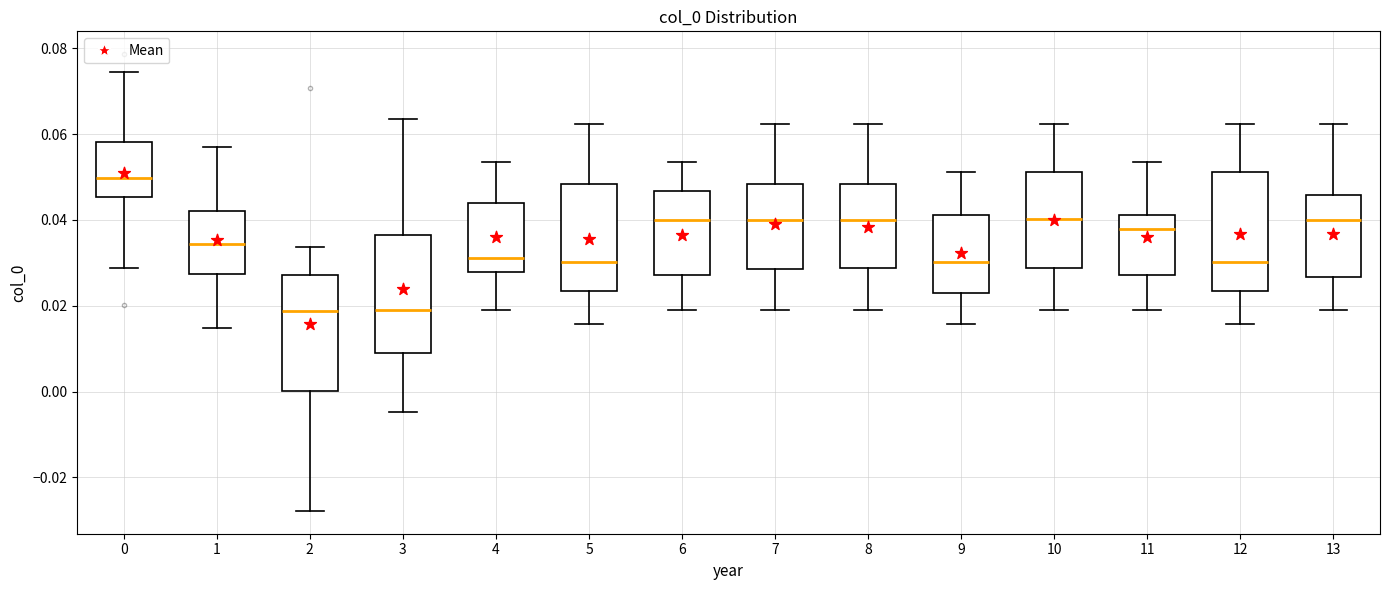

Reading left to right, read every box against the y-axis: the position of its median line, the range the box covers, and the ends of its whiskers. The values are not printed on the chart, so give them approximately, as read against the axis.

0: median 0.050, box 0.046 to 0.058, whiskers 0.028 to 0.074
1: median 0.034, box 0.028 to 0.042, whiskers 0.014 to 0.056
2: median 0.018, box 0.000 to 0.028, whiskers -0.028 to 0.034
3: median 0.018, box 0.010 to 0.036, whiskers -0.004 to 0.064
4: median 0.032, box 0.028 to 0.044, whiskers 0.018 to 0.054
5: median 0.030, box 0.024 to 0.048, whiskers 0.016 to 0.062
6: median 0.040, box 0.028 to 0.046, whiskers 0.018 to 0.054
7: median 0.040, box 0.028 to 0.048, whiskers 0.018 to 0.062
8: median 0.040, box 0.028 to 0.048, whiskers 0.018 to 0.062
9: median 0.030, box 0.022 to 0.042, whiskers 0.016 to 0.052
10: median 0.040, box 0.028 to 0.052, whiskers 0.018 to 0.062
11: median 0.038, box 0.028 to 0.042, whiskers 0.018 to 0.054
12: median 0.030, box 0.024 to 0.052, whiskers 0.016 to 0.062
13: median 0.040, box 0.026 to 0.046, whiskers 0.018 to 0.062